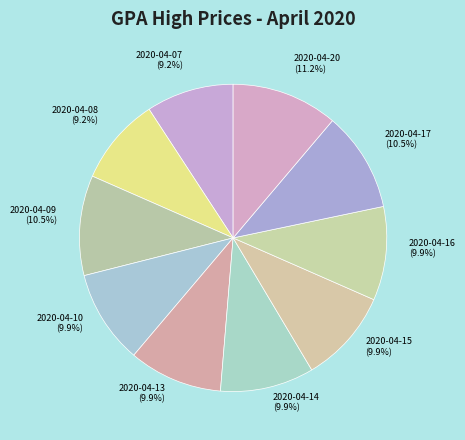

Between 2020-04-15 and 2020-04-09, which is larger?

2020-04-09